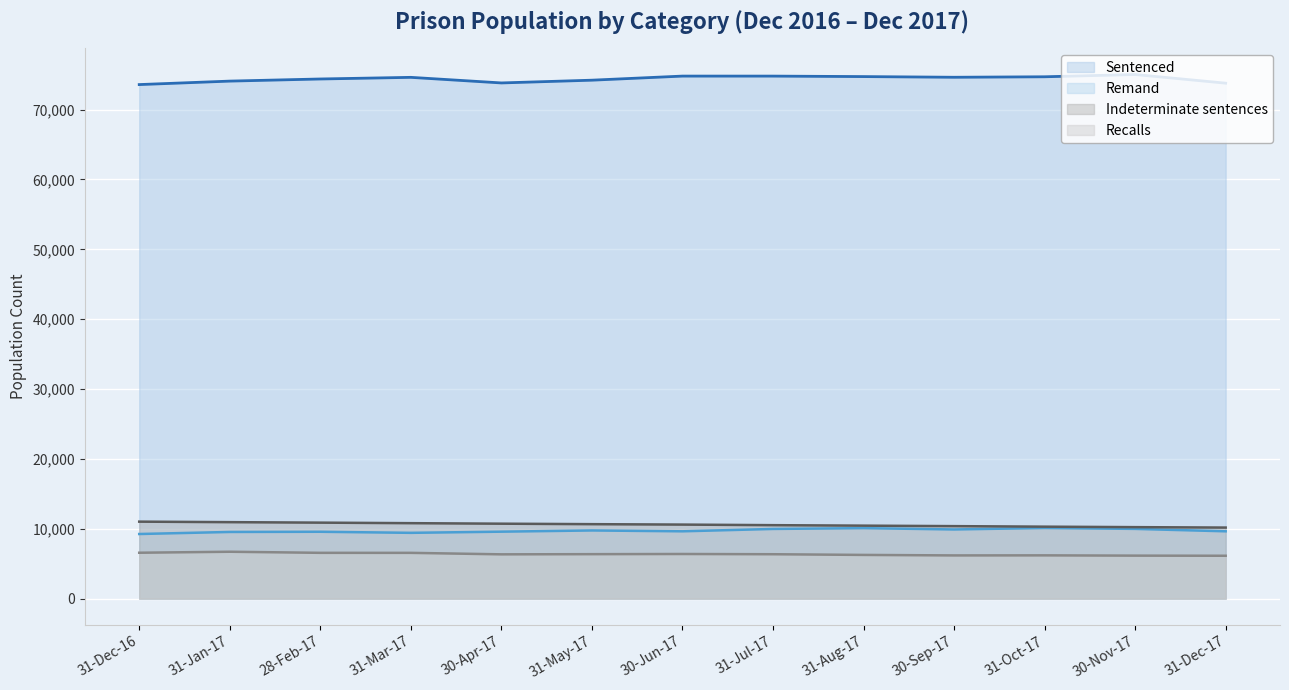

What is the approximate value of Indeterminate sentences at 31-Dec-16?

11021